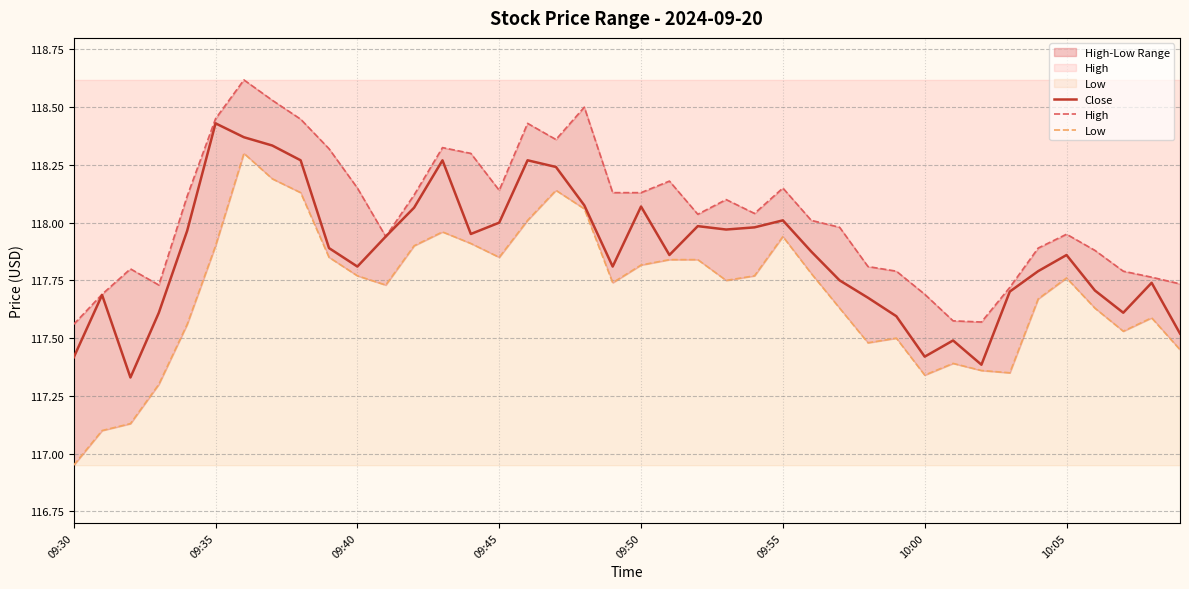

Rank the series by their average value, from highest to lowest.

High, Close, Low